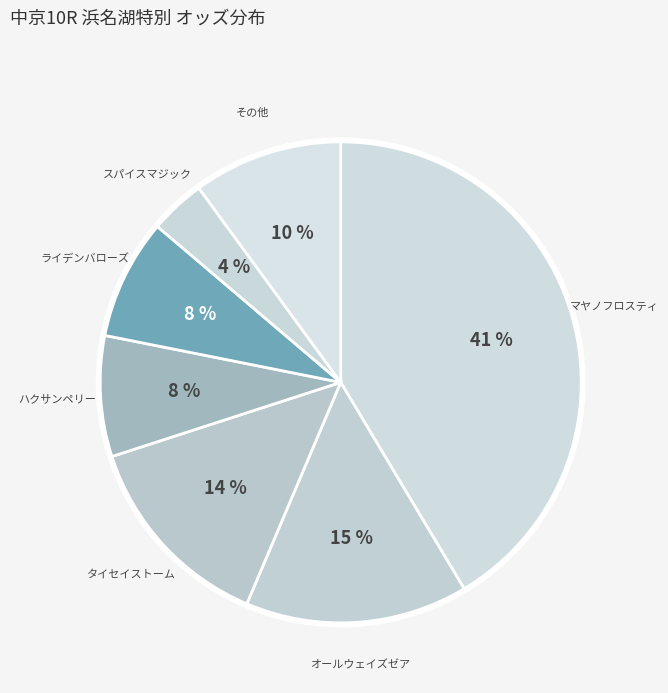

Which slice is the smallest?

スパイスマジック